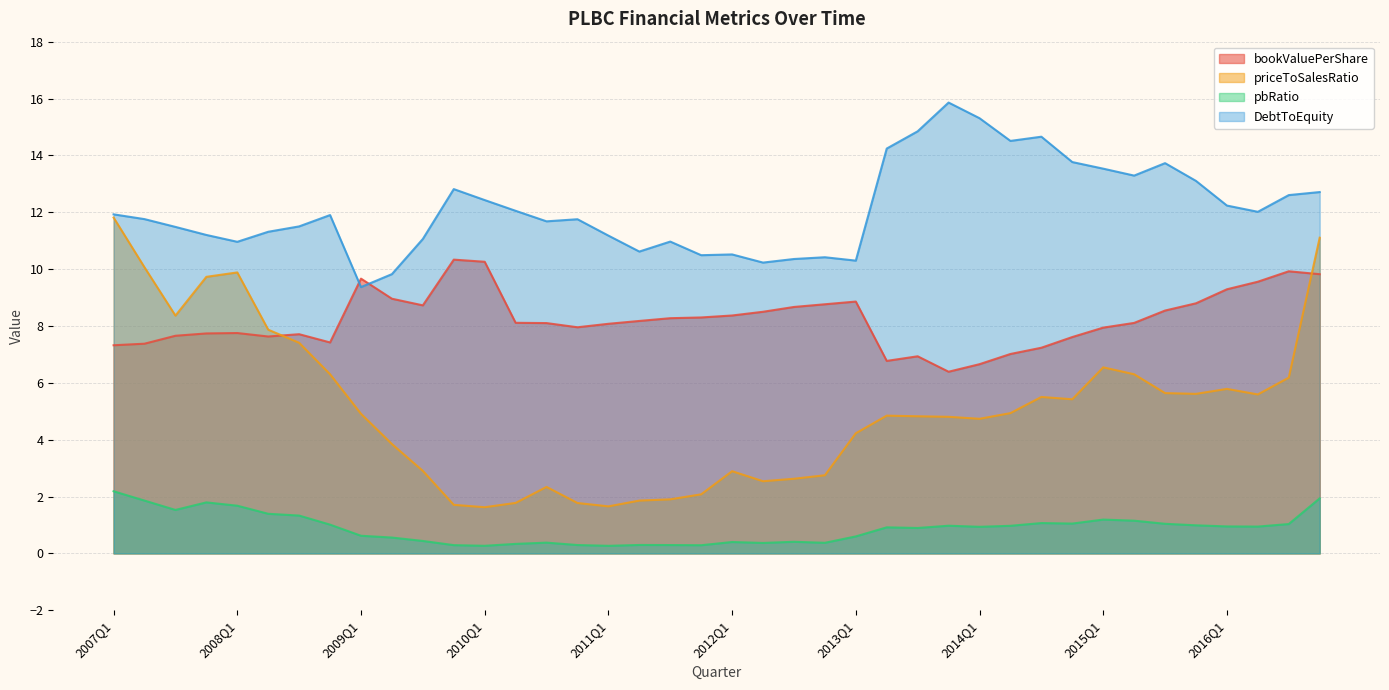

True or false: bookValuePerShare has a value of 2.1 at 2011Q1.

False